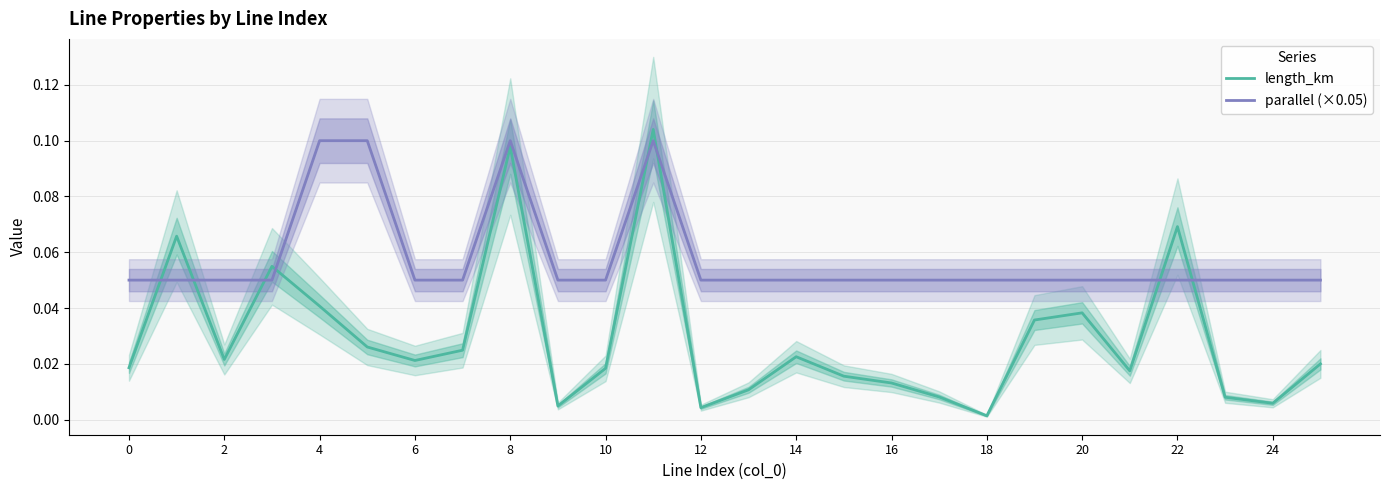

At 21, list the series in order from smallest to largest.

length_km, parallel (×0.05)